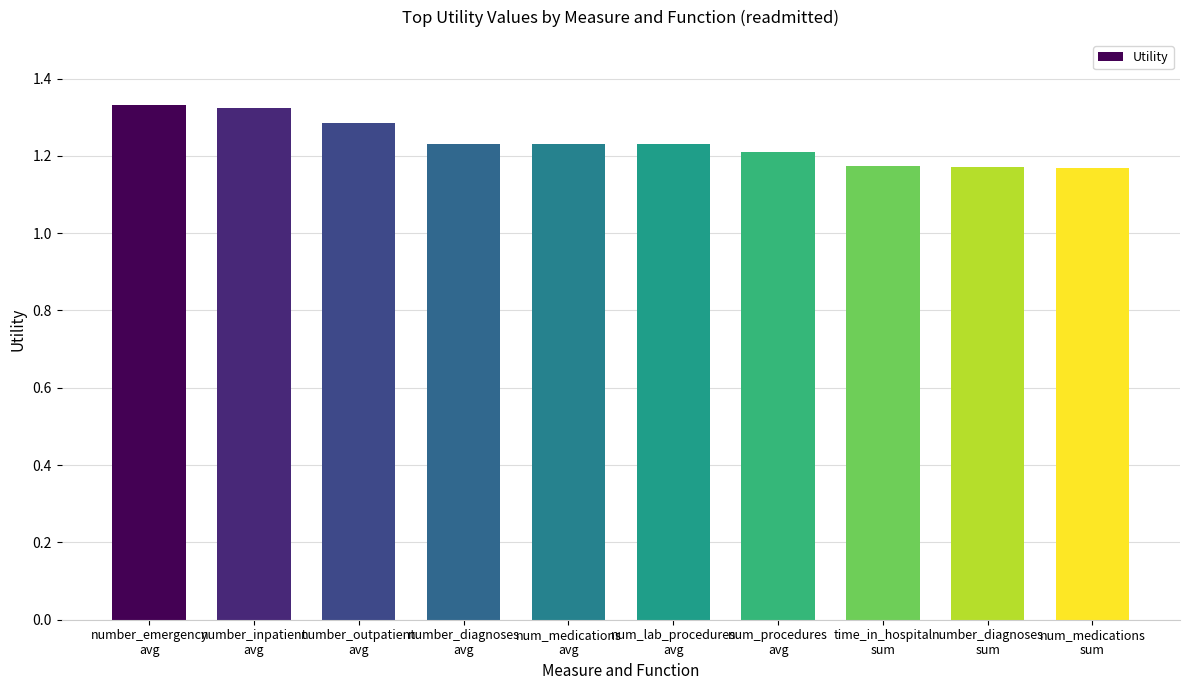

What is the difference between the values at num_medications
avg and time_in_hospital
sum?

0.1